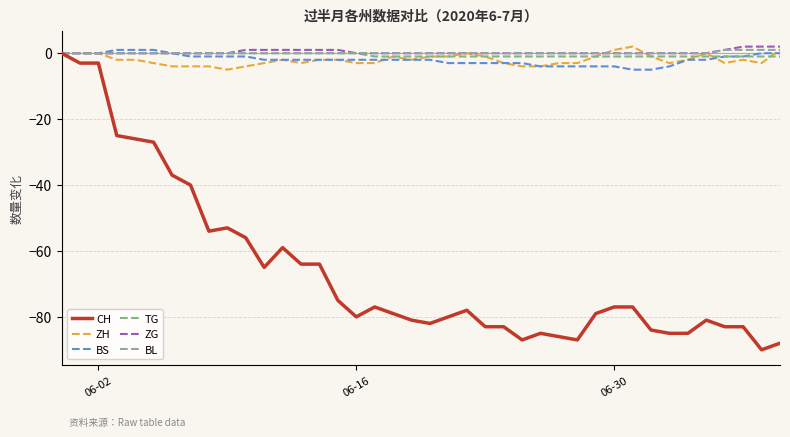

What is the smallest value displayed?

-90